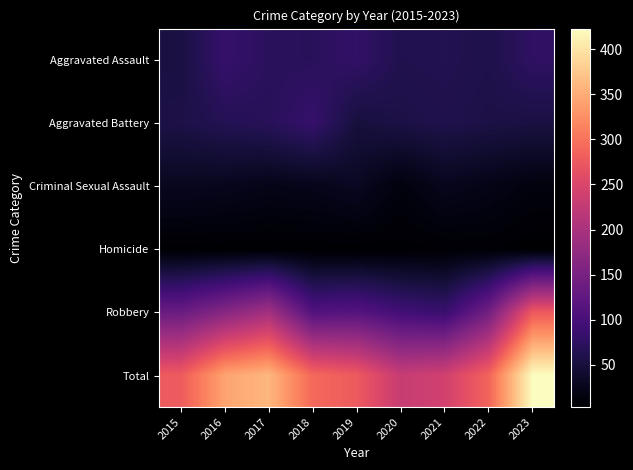

Reading left to right, list all the values displayed in this chart.

Aggravated Assault: 2015=53	2016=83	2017=71	2018=70	2019=79	2020=62	2021=64	2022=59	2023=76
Aggravated Battery: 2015=57	2016=65	2017=69	2018=83	2019=50	2020=56	2021=60	2022=56	2023=54
Criminal Sexual Assault: 2015=28	2016=26	2017=22	2018=24	2019=30	2020=13	2021=26	2022=21	2023=14
Homicide: 2015=5	2016=4	2017=4	2018=4	2019=4	2020=5	2021=6	2022=7	2023=3
Robbery: 2015=135	2016=165	2017=194	2018=110	2019=114	2020=94	2021=85	2022=144	2023=276
Total: 2015=278	2016=343	2017=360	2018=291	2019=277	2020=230	2021=241	2022=287	2023=423